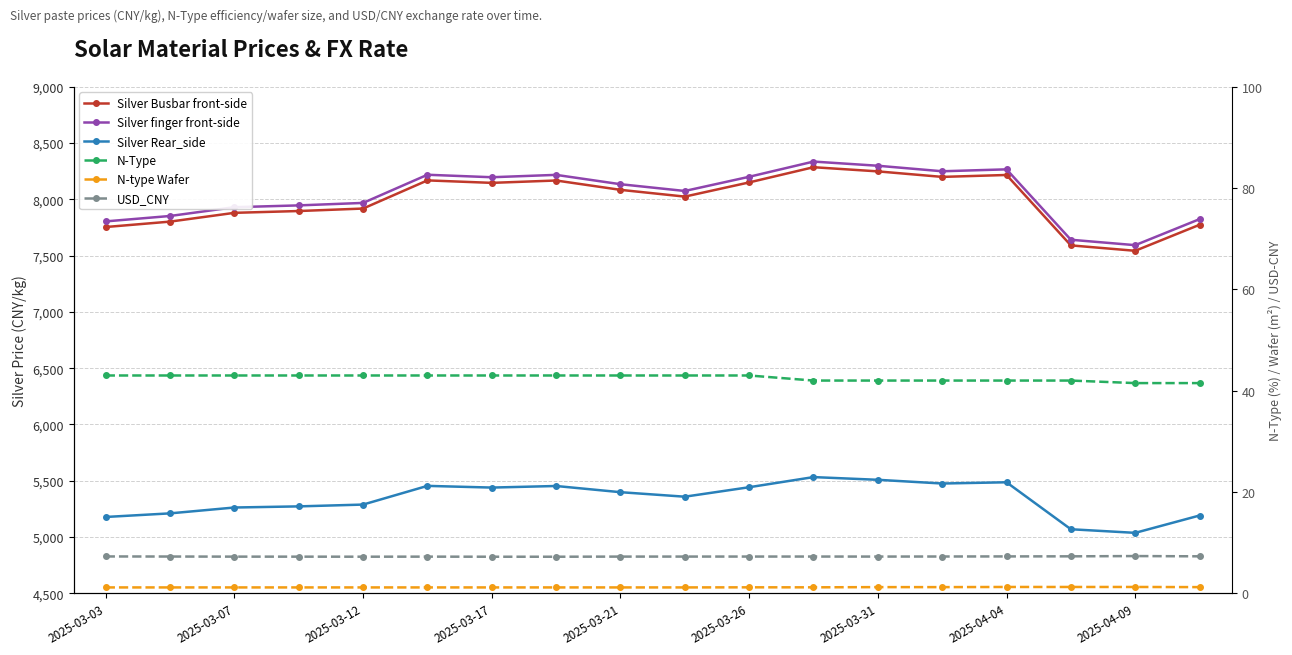

Which series has the largest total across all categories?

Silver finger front-side